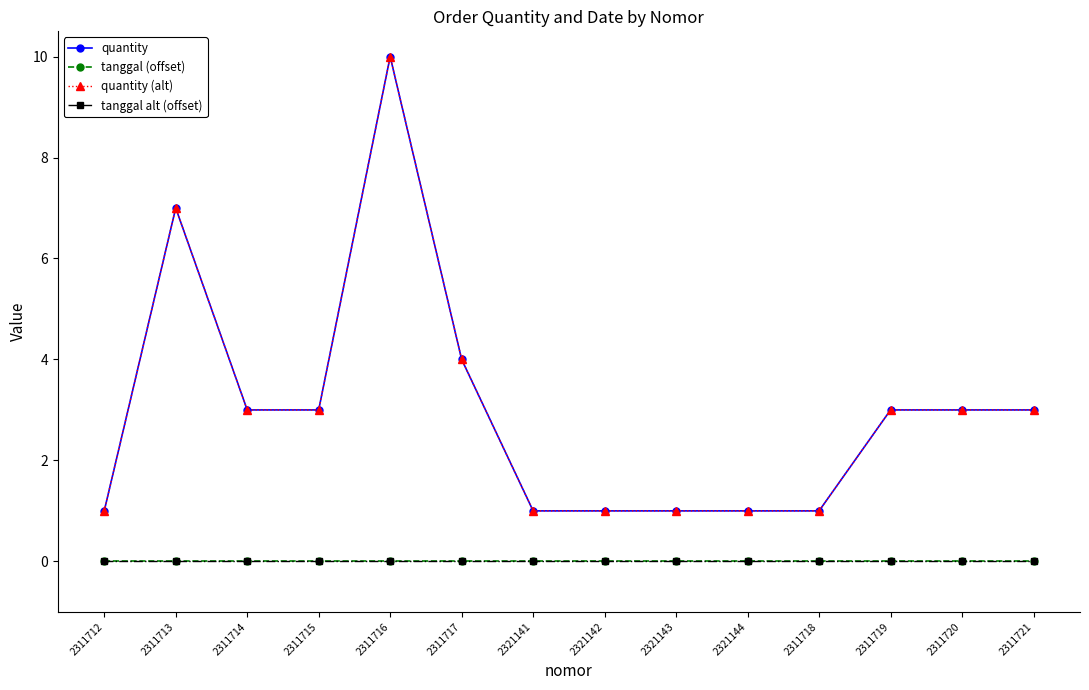

At how many categories does at least one series exceed 8?

1